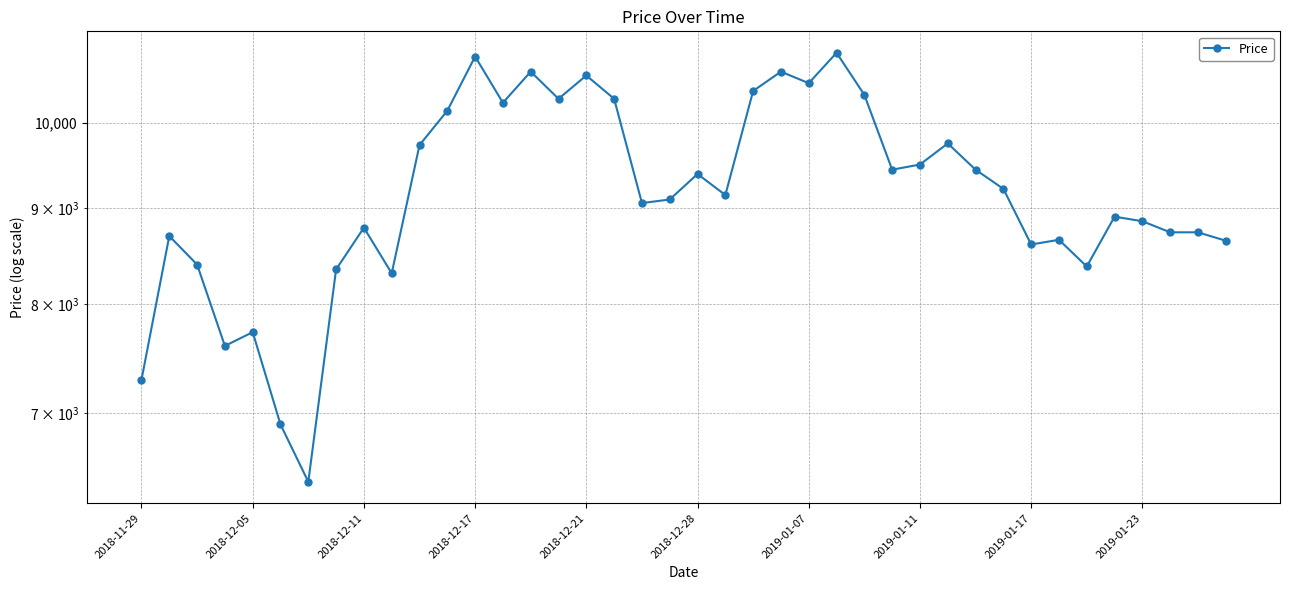

Reading left to right, list all the values displayed in this chart.

7290	8700	8400	7600	7730	6900	6430	8350	8790	8310	9730	10150	10850	10250	10650	10300	10600	10300	9060	9100	9390	9150	10400	10650	10500	10900	10350	9440	9500	9750	9440	9220	8610	8660	8380	8910	8860	8740	8740	8650